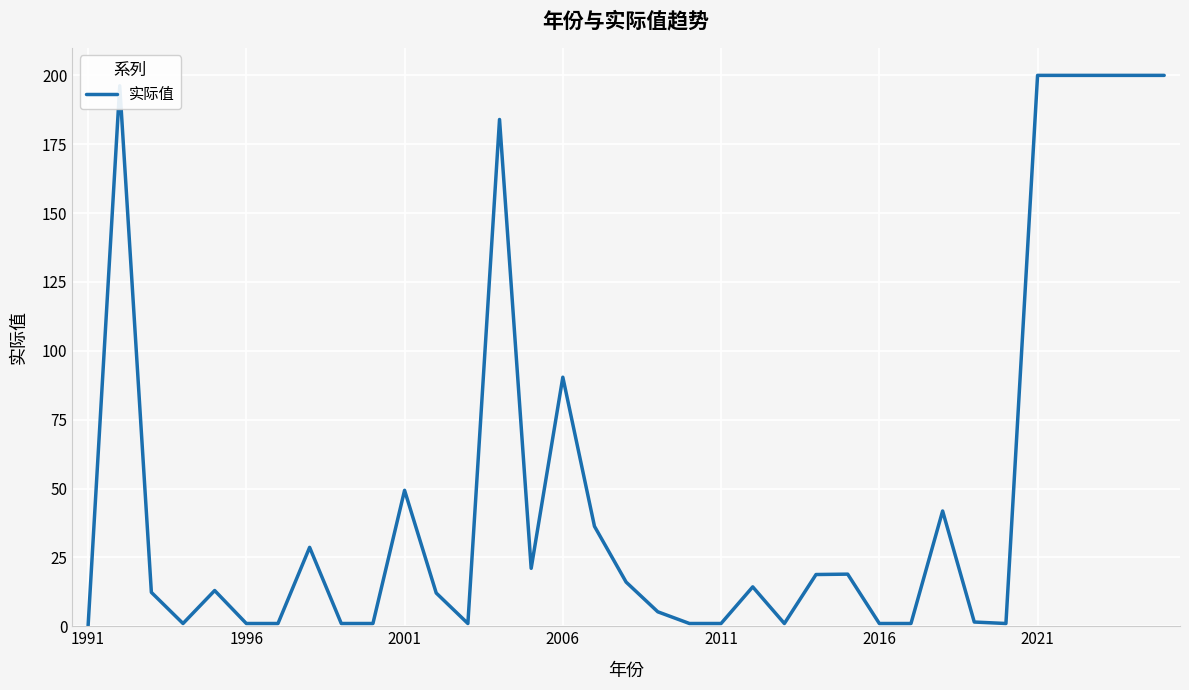

What is the greatest value displayed?

200.0